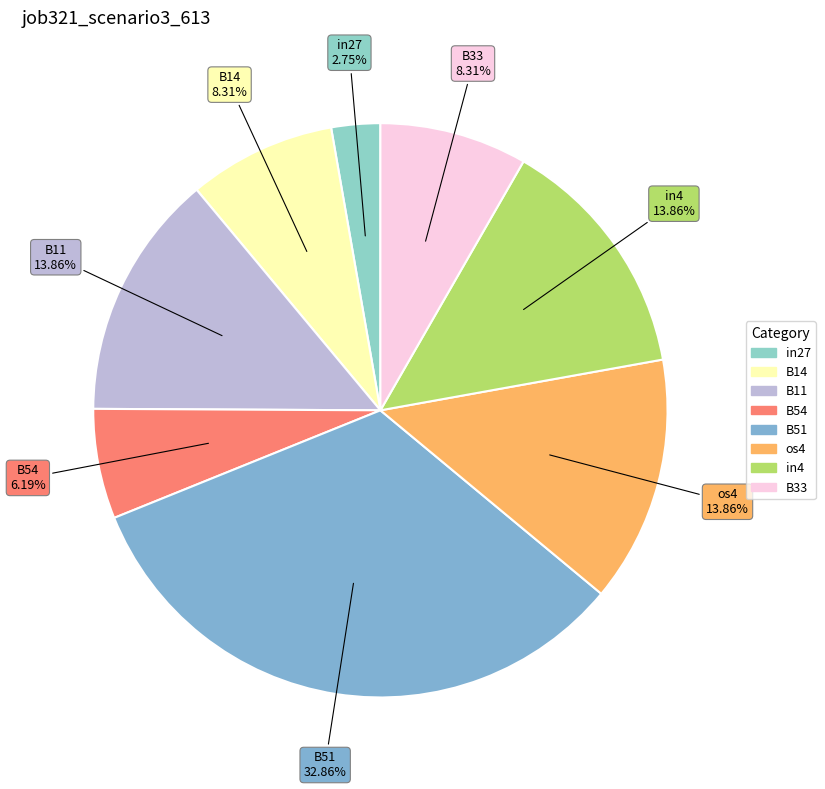

Combined, what portion of the pie is B54 and in27?

8.9%